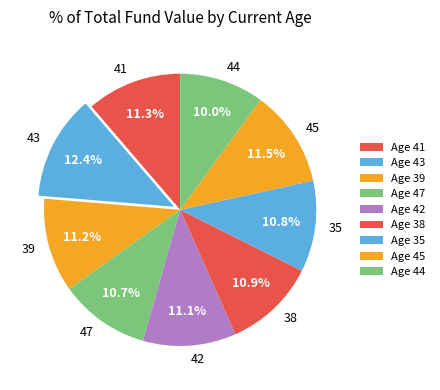

How many segments does this pie chart have?

9